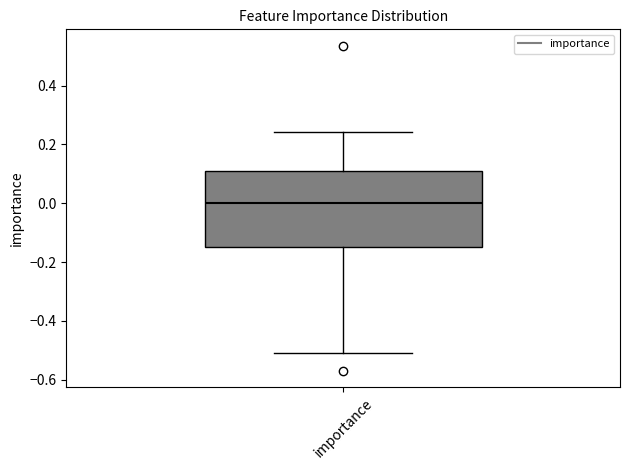

Where does the upper whisker of the box for importance end on the y-axis? The values are not printed on the chart, so give them approximately, as read against the axis.

0.24